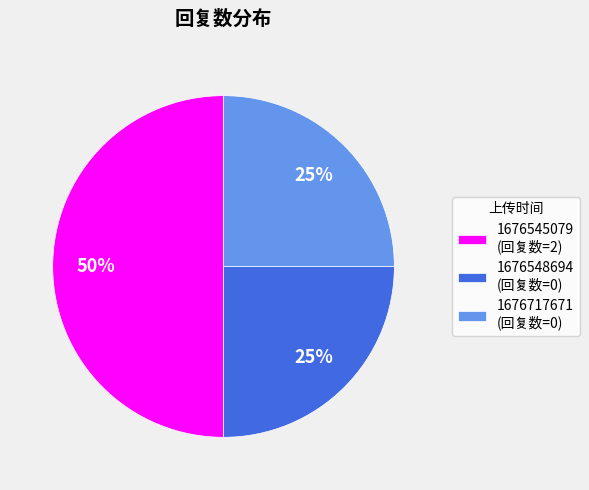

The 1676717671 (回复数=0) slice represents 25% of the pie. True or false?

True